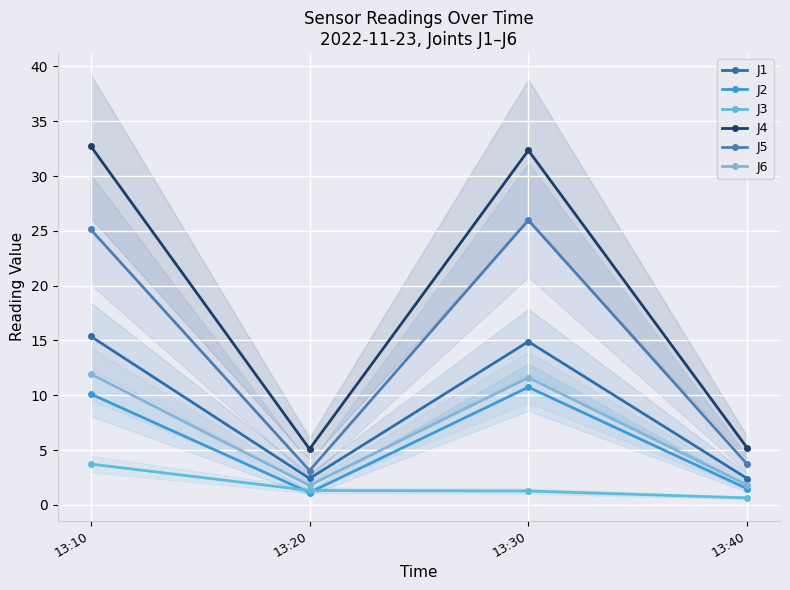

What is the maximum value for J3?

3.7